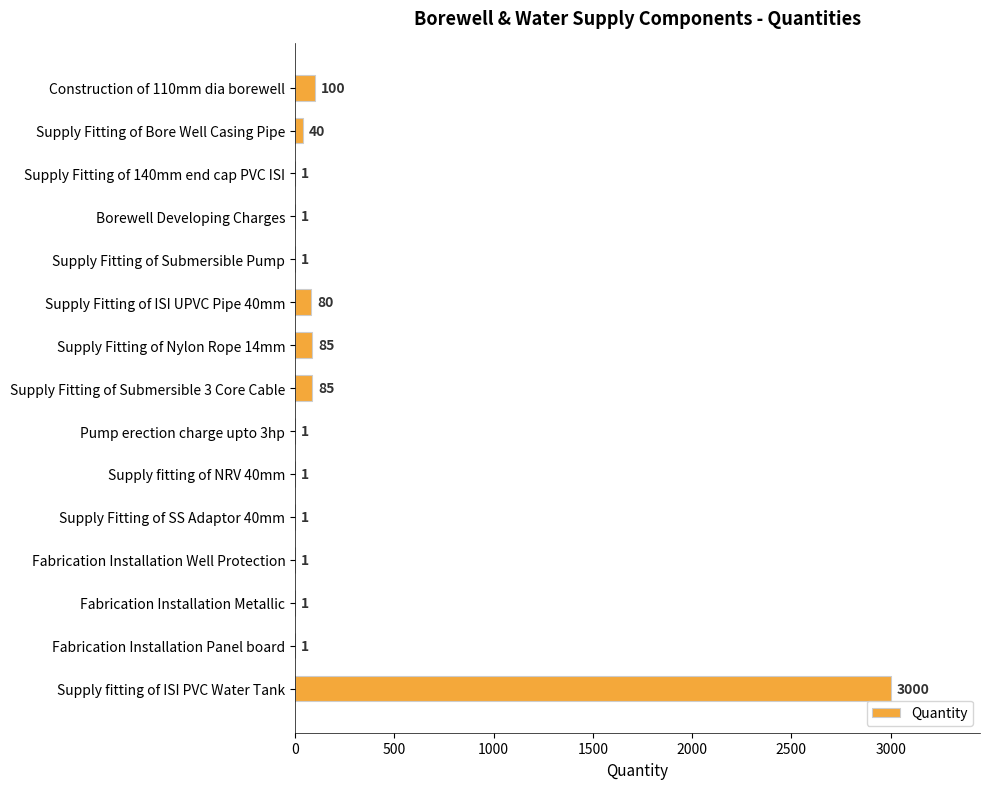

What is the maximum value shown in the chart?

3000